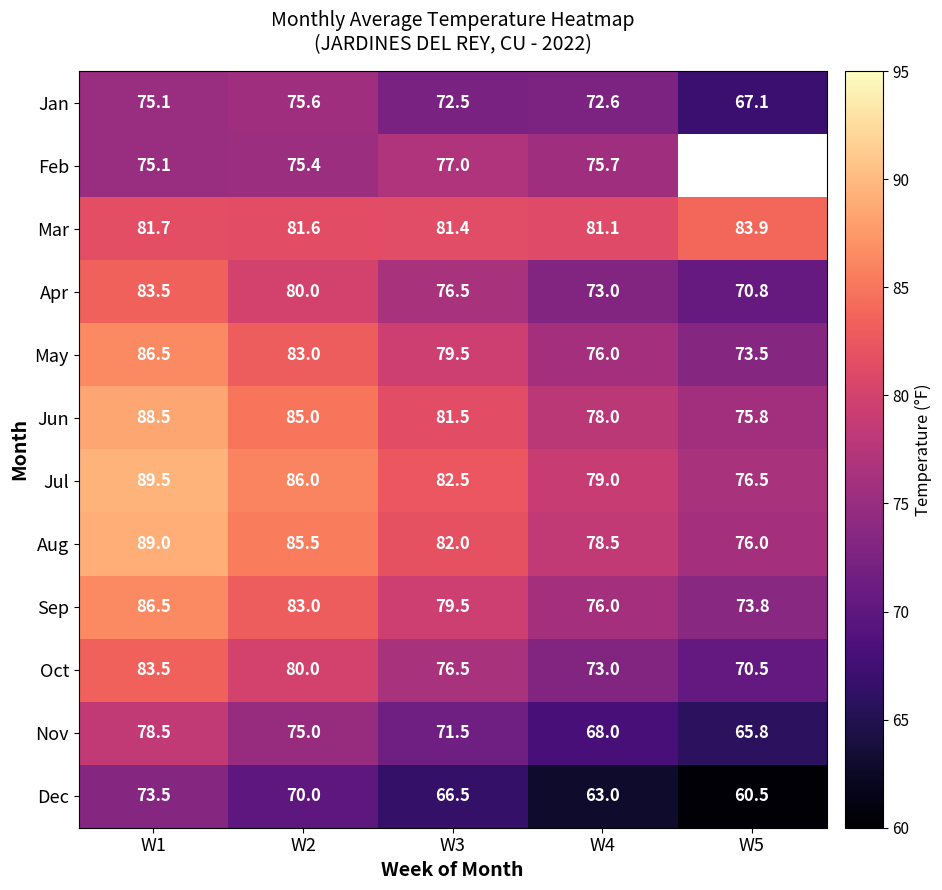

At which category is the sum across all series the highest?

W1